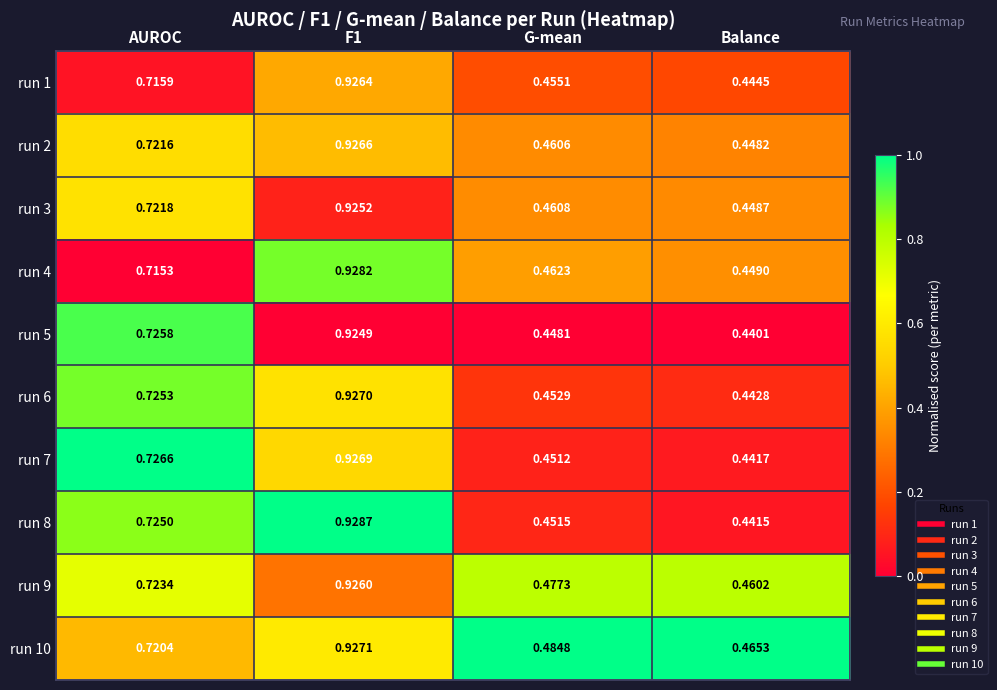

At which label is run 1 closest to 0?

Balance